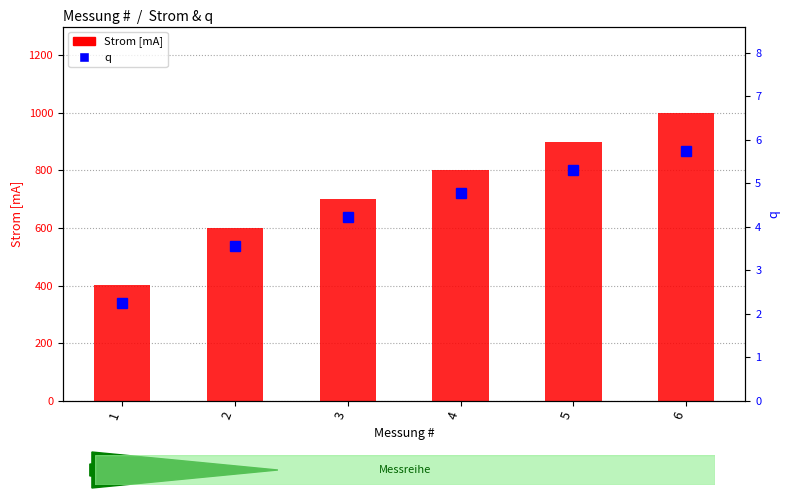

What is the value of the q bar at the 4th from the left?

4.8